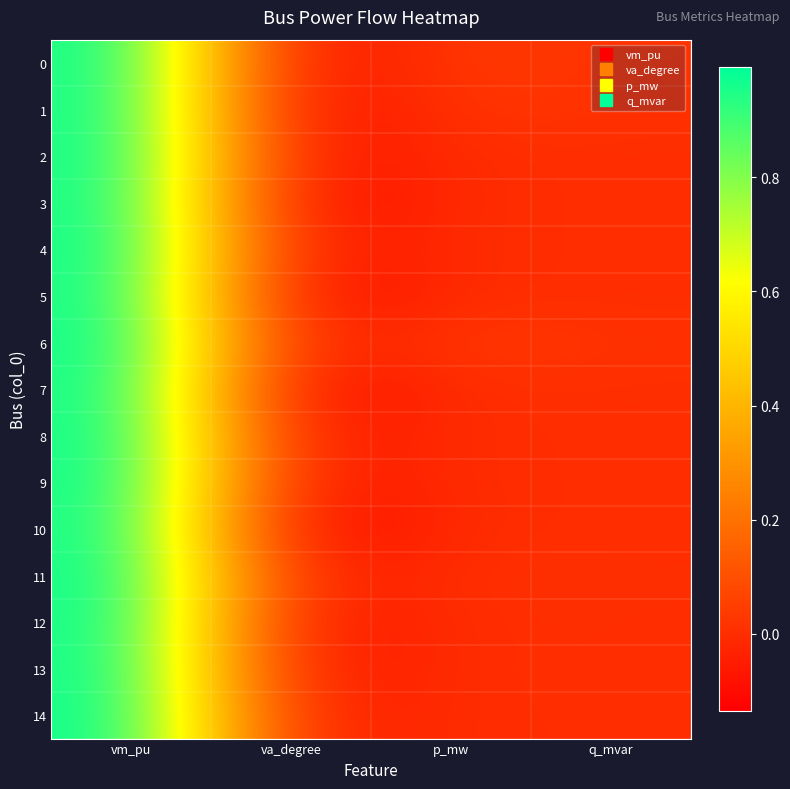

Which has a higher value, p_mw or q_mvar?

p_mw